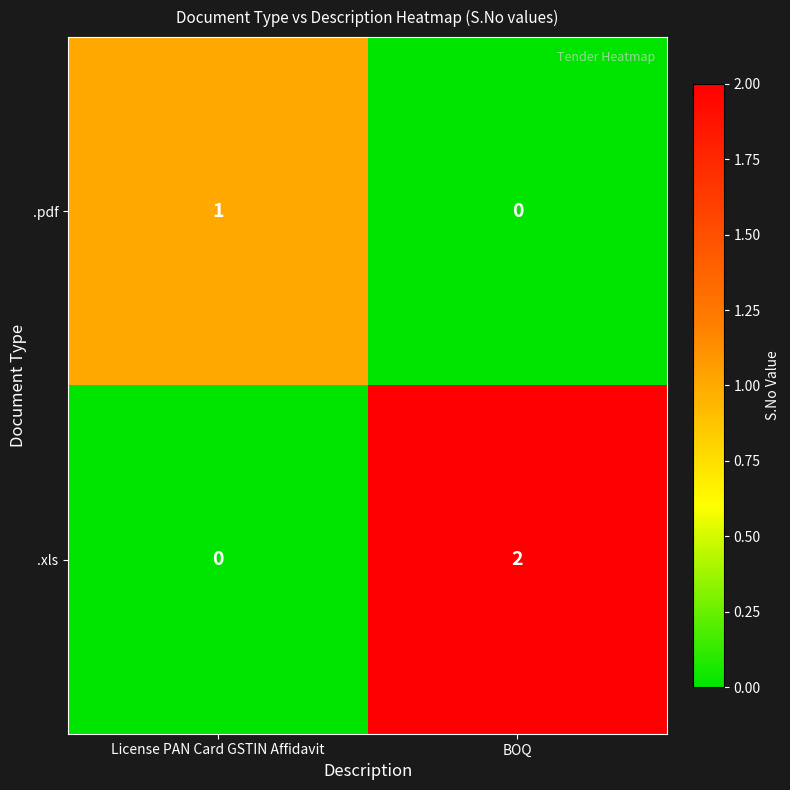

The .pdf series shows 1 at BOQ. True or false?

False